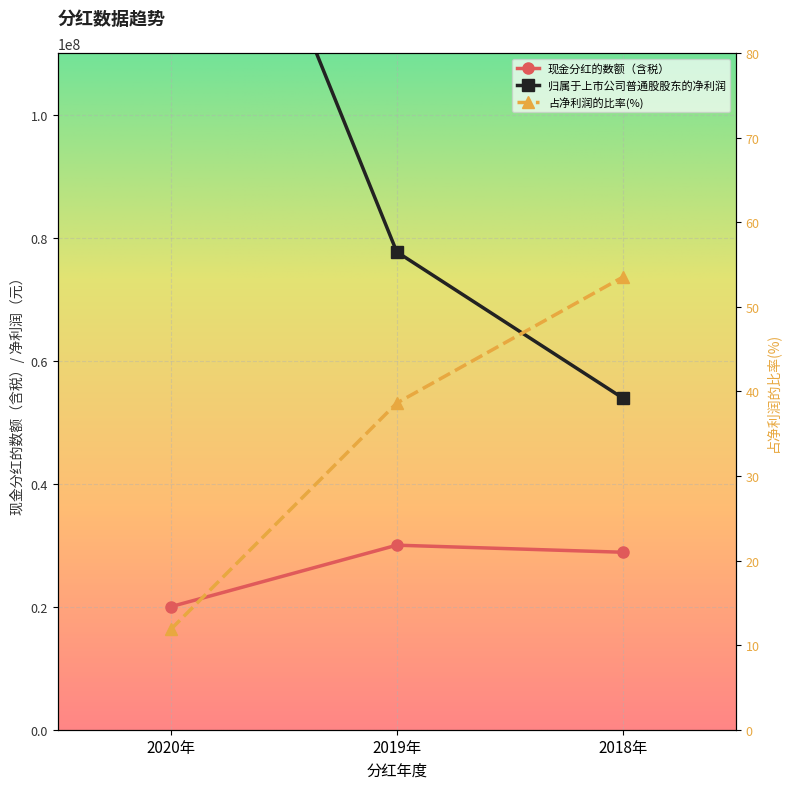

What is the label of the 1st point from the right?

2018年